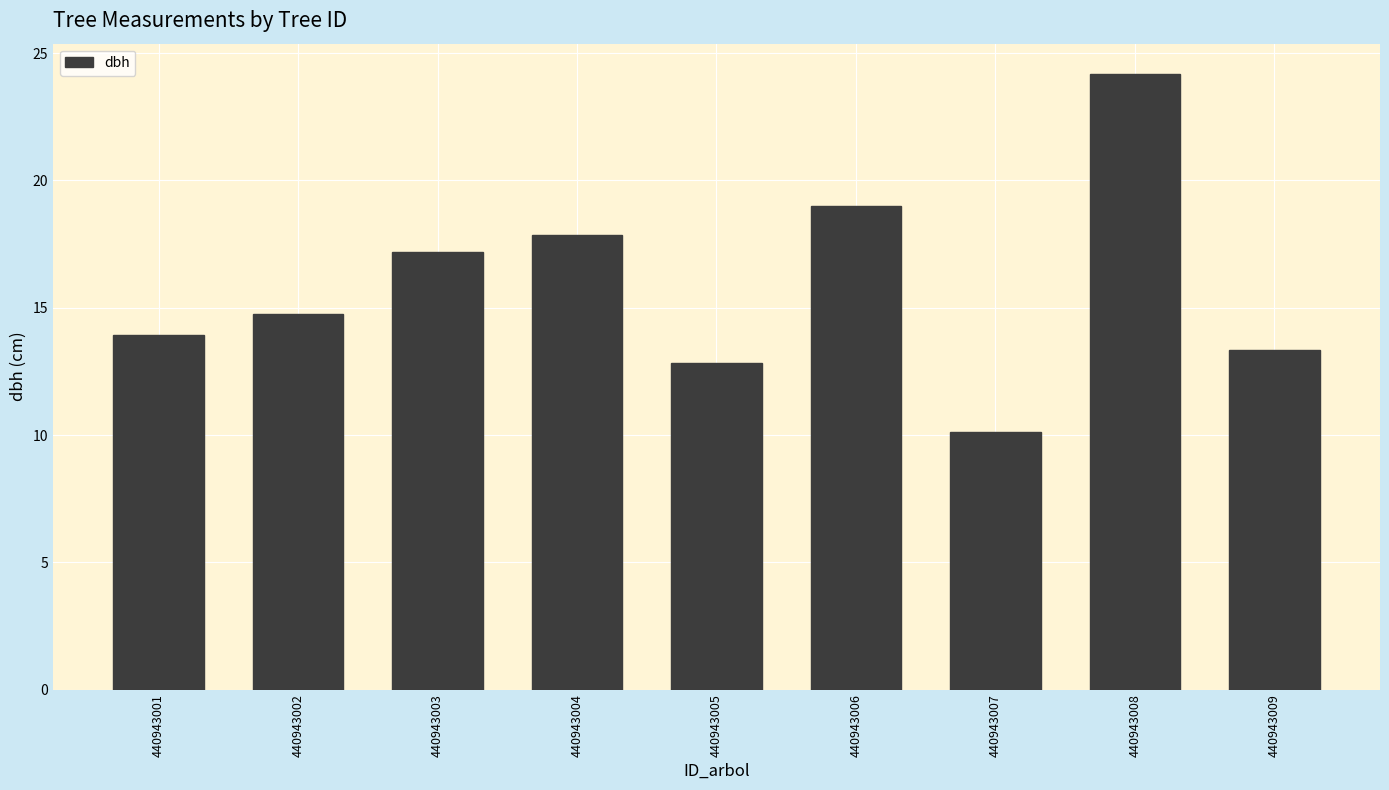

Reading left to right, extract all data points from this chart.

13.9	14.8	17.2	17.9	12.8	19.0	10.1	24.2	13.3